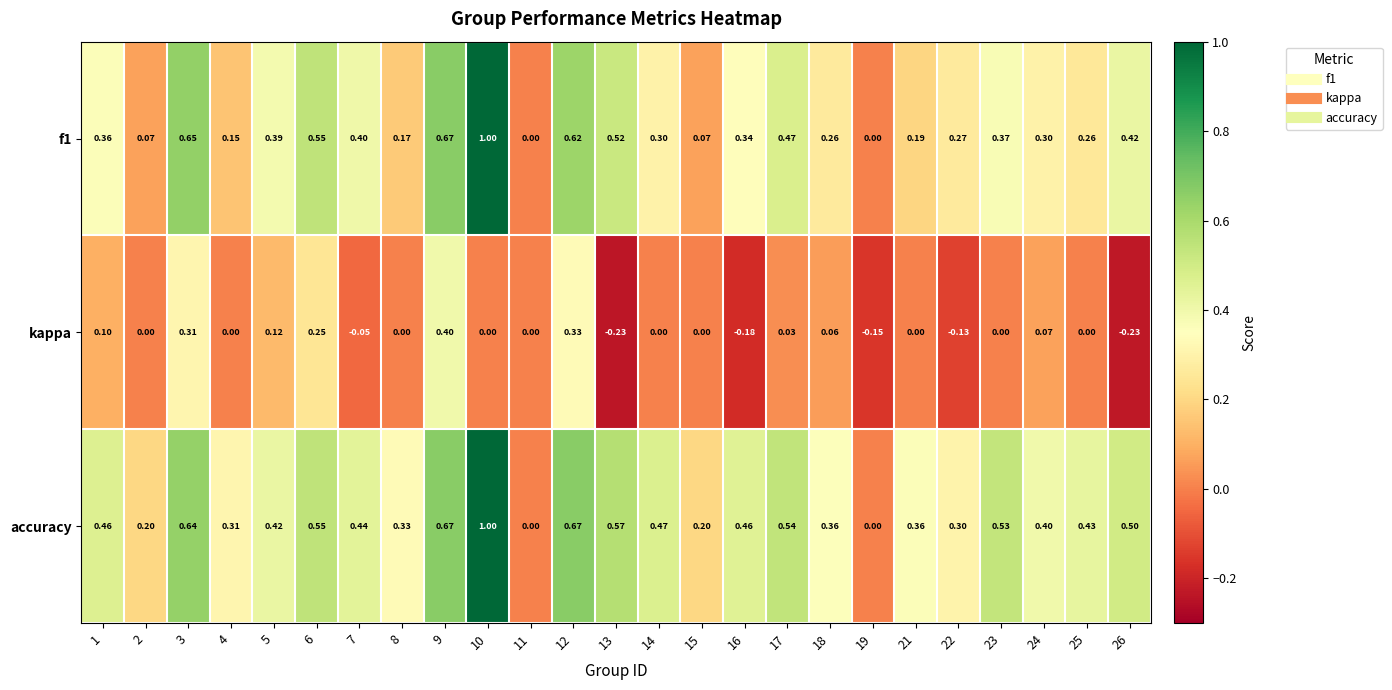

Which series has the largest total across all categories?

accuracy